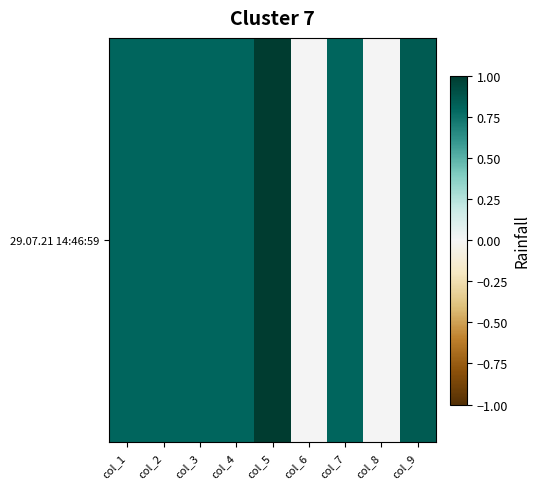

Reading left to right, transcribe all the data shown in this chart.

0.8	0.8	0.8	0.8	1.0	0.0	0.8	0.0	0.8